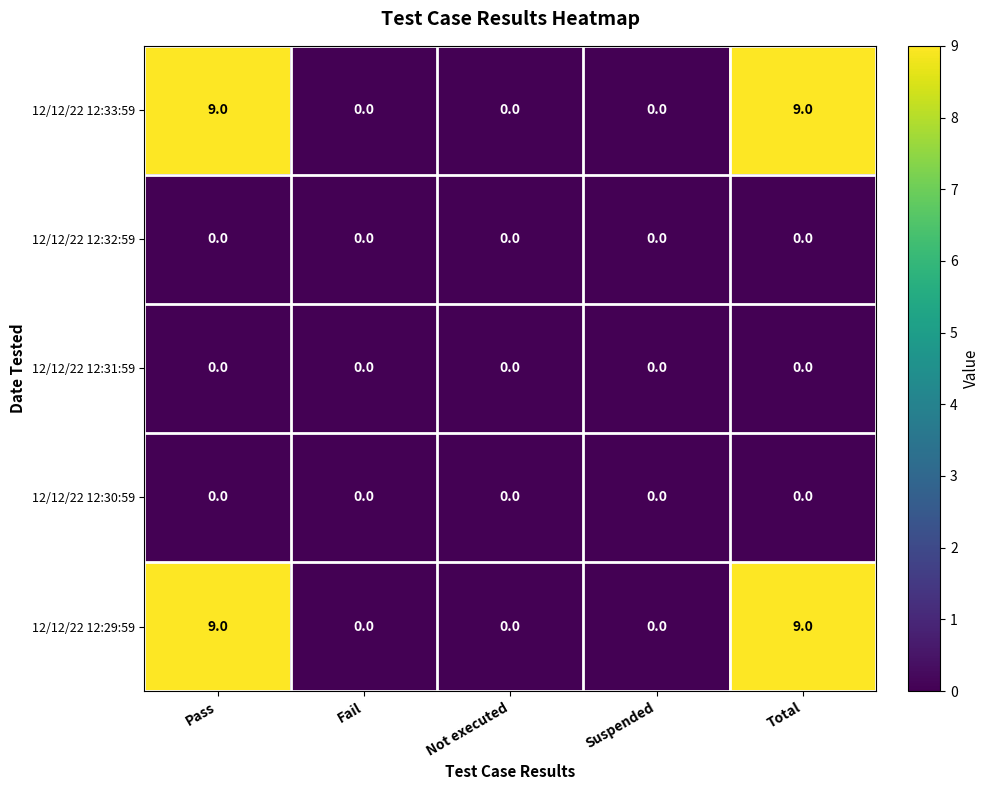

Reading left to right, what are all the values shown in this chart?

12/12/22 12:33:59: Pass=9	Fail=0	Not executed=0	Suspended=0	Total=9
12/12/22 12:32:59: Pass=0	Fail=0	Not executed=0	Suspended=0	Total=0
12/12/22 12:31:59: Pass=0	Fail=0	Not executed=0	Suspended=0	Total=0
12/12/22 12:30:59: Pass=0	Fail=0	Not executed=0	Suspended=0	Total=0
12/12/22 12:29:59: Pass=9	Fail=0	Not executed=0	Suspended=0	Total=9